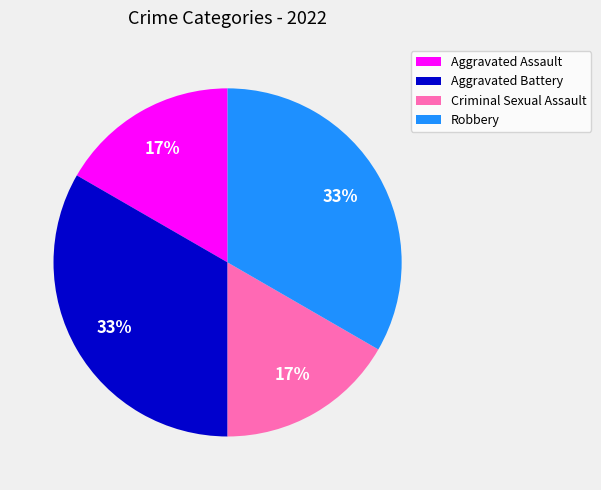

Does any single category account for the majority?

No